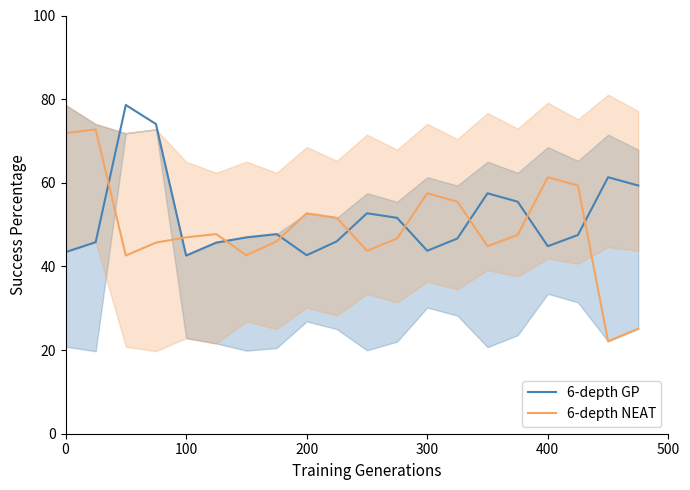

How many intersections are there between 6-depth GP and 6-depth NEAT?

9